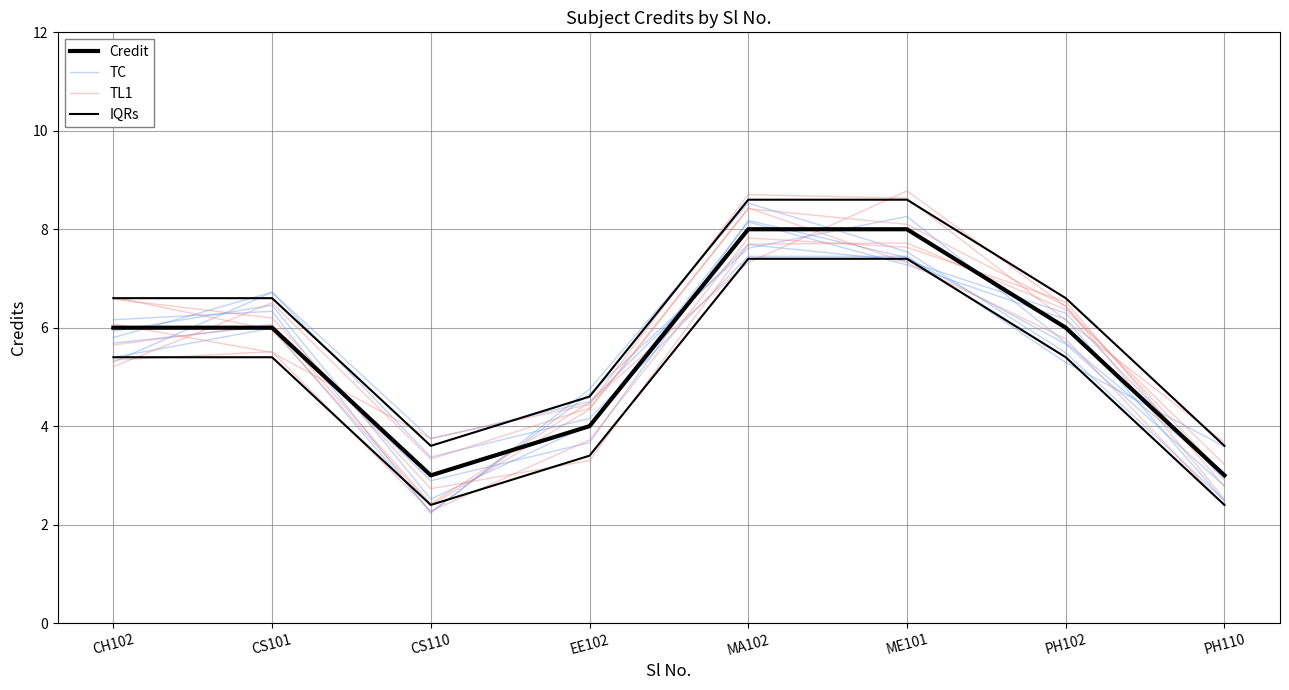

Reading left to right, what are all the values shown in this chart?

Credit: CH102=6.0	CS101=6.0	CS110=3.0	EE102=4.0	MA102=8.0	ME101=8.0	PH102=6.0	PH110=3.0
TC: CH102=5.8	CS101=6.7	CS110=3.4	EE102=4.2	MA102=7.4	ME101=7.4	PH102=5.3	PH110=3.6
TL1: CH102=6.1	CS101=5.5	CS110=3.8	EE102=4.4	MA102=8.7	ME101=8.6	PH102=6.2	PH110=3.7
IQRs: CH102=6.6	CS101=6.6	CS110=3.6	EE102=4.6	MA102=8.6	ME101=8.6	PH102=6.6	PH110=3.6